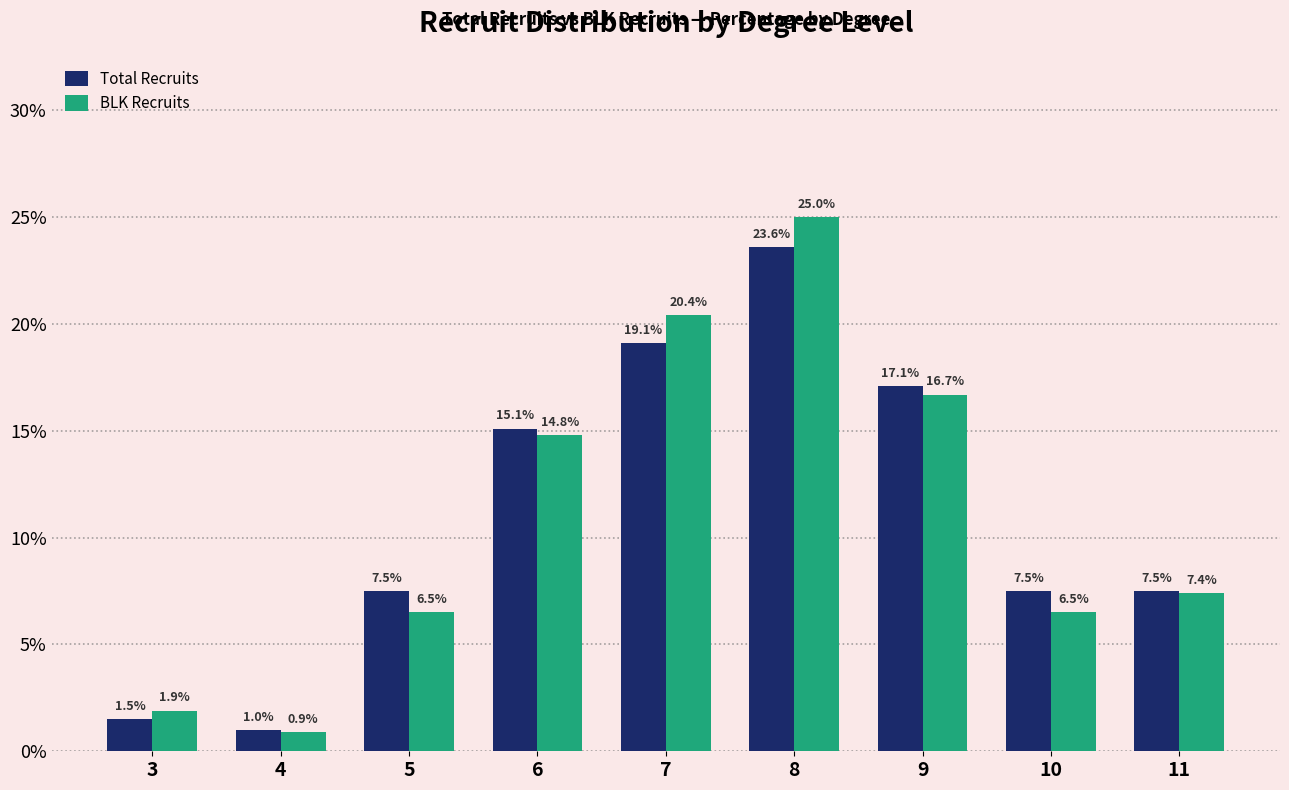

How many bars are there in each group?

2